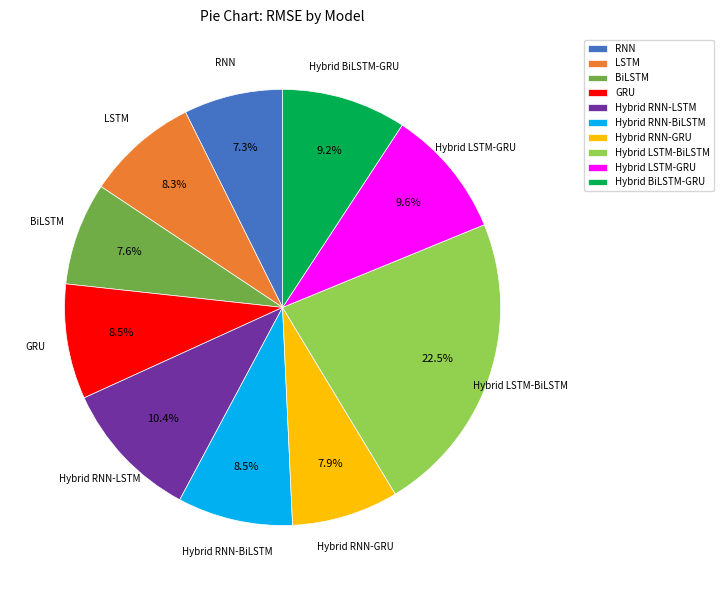

How many slices are in this pie chart?

10